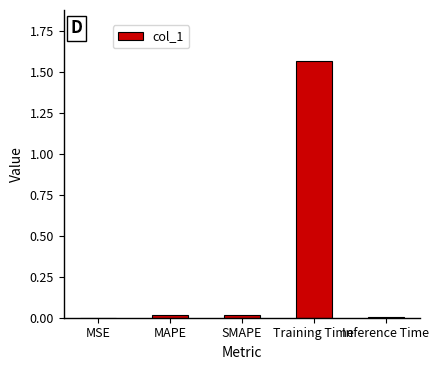

Which label corresponds to the largest value in the chart?

Training Time